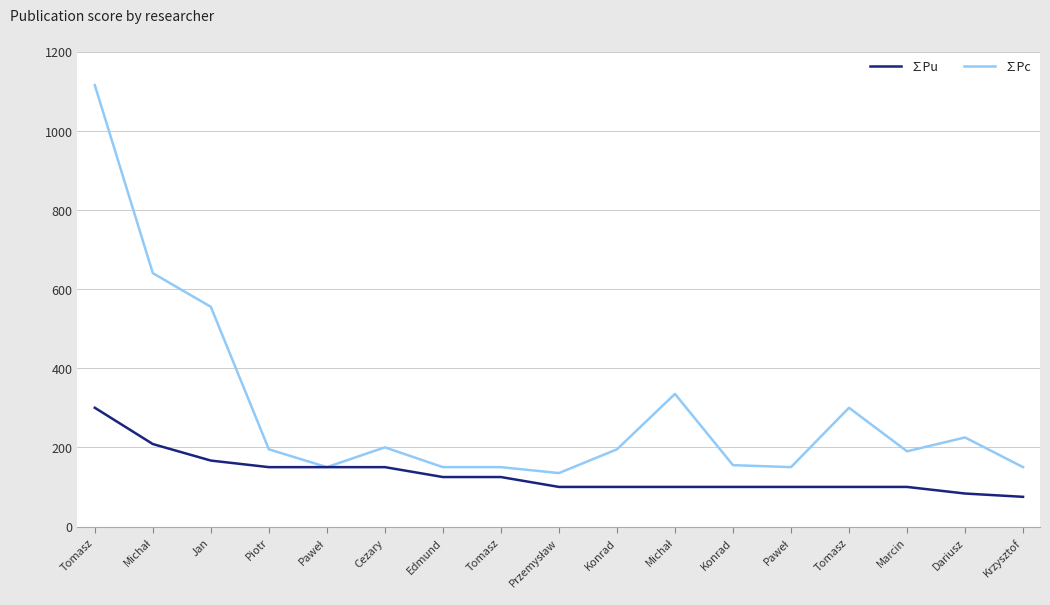

Reading right to left, extract all data points from this chart.

∑Pu: 75.0	83.3	100.0	100.0	100.0	100.0	100.0	100.0	100.0	125.0	125.0	150.0	150.0	150.0	166.6	208.3	300.0
∑Pc: 150.0	225.0	190.0	300.0	150.0	155.0	335.0	195.0	135.0	150.0	150.0	200.0	150.0	195.0	555.0	640.0	1115.0